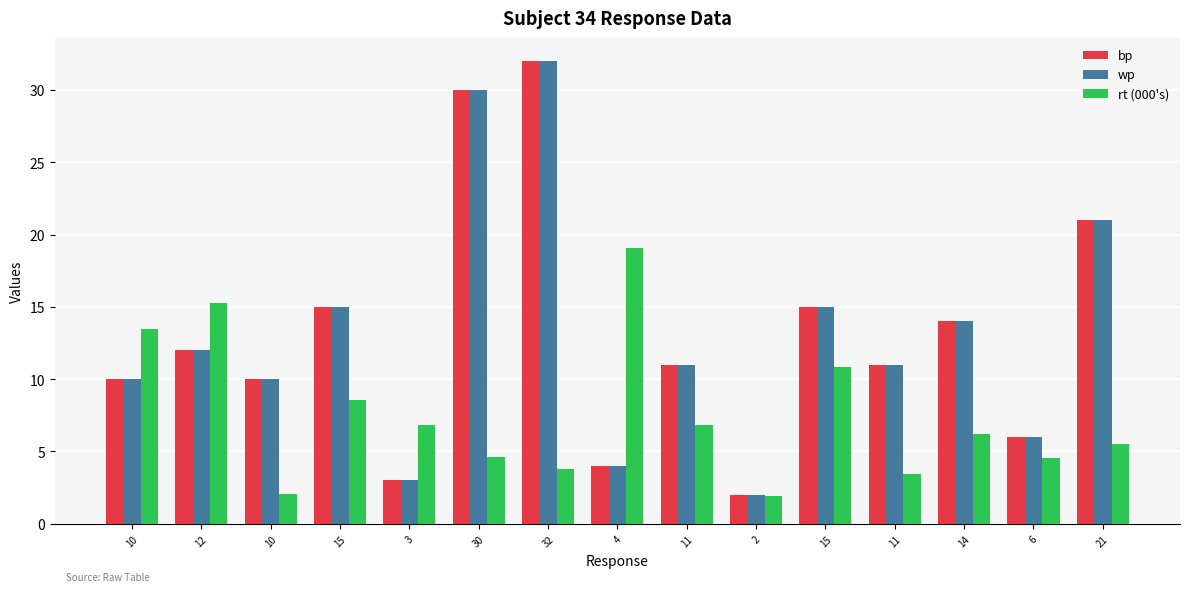

At which label does wp first exceed 11?

12